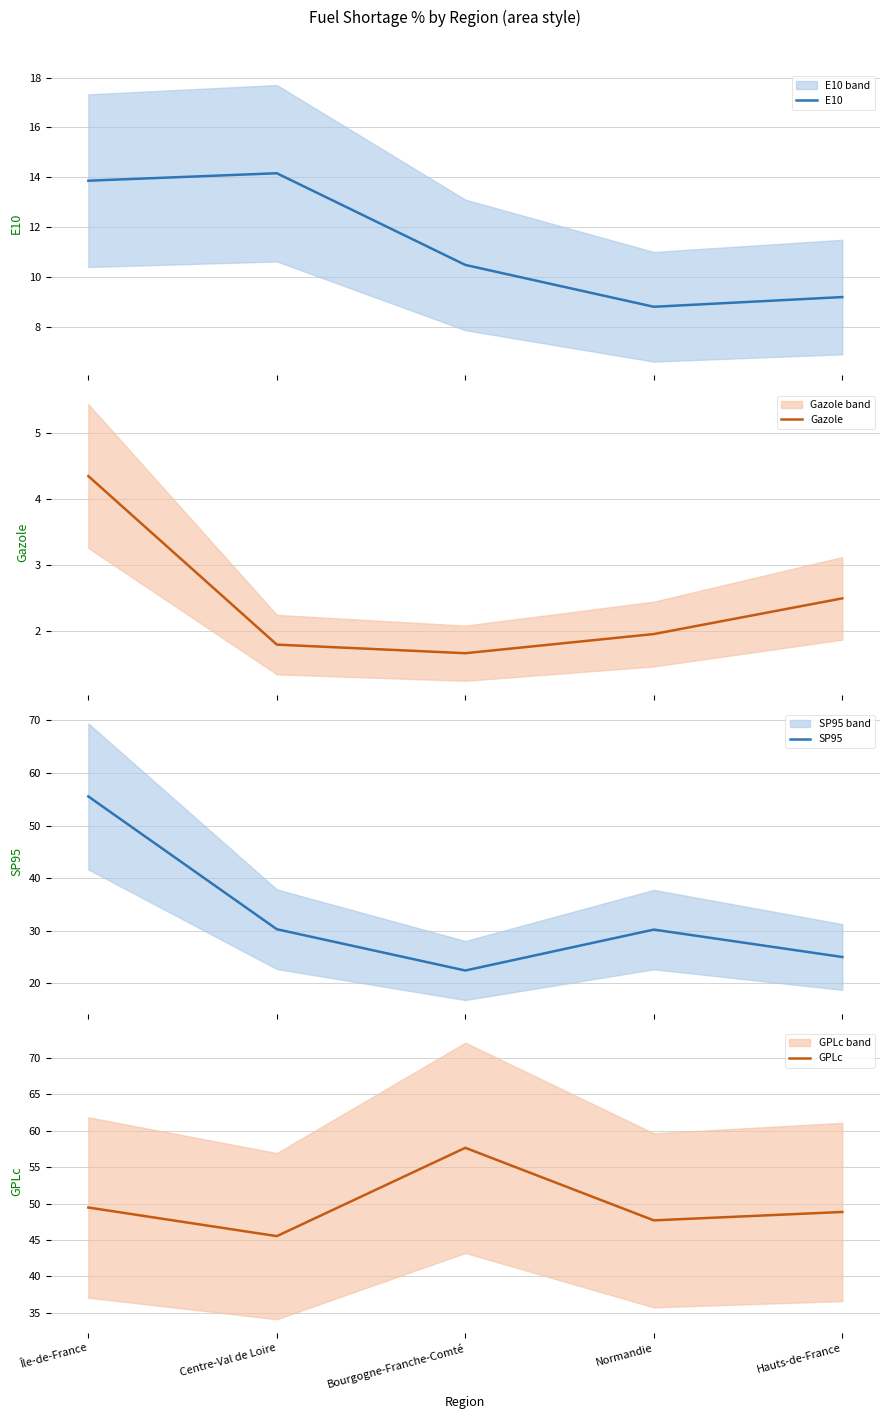

Between Île-de-France and Centre-Val de Loire, which series saw the biggest shift?

SP95